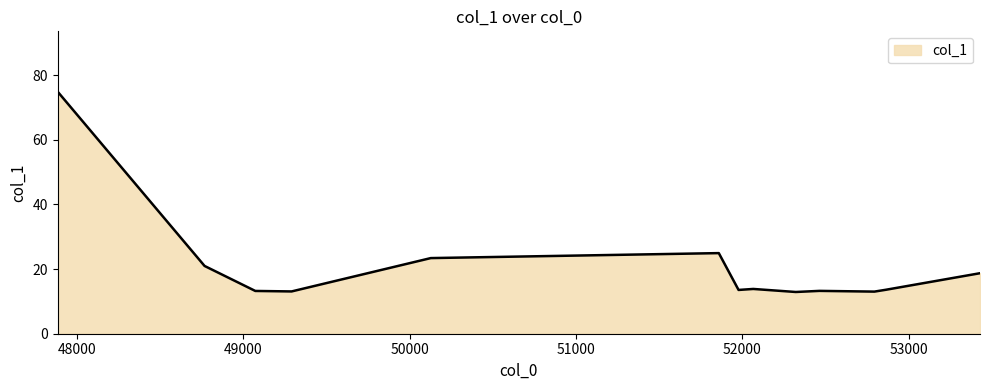

What is the maximum value shown in the chart?

74.9